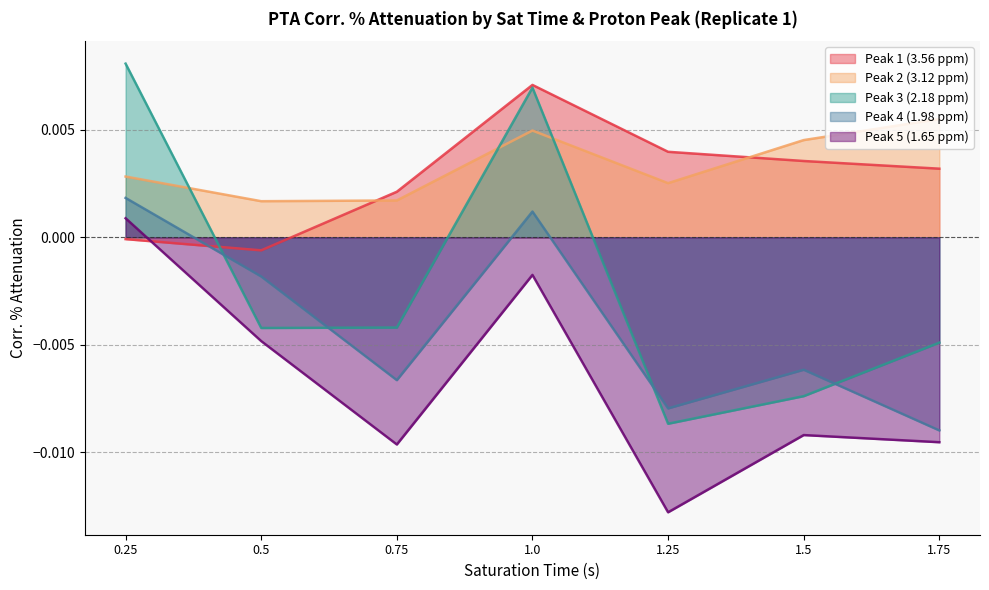

Which series changed the most between 0.5 and 0.75?

Peak 4 (1.98 ppm)